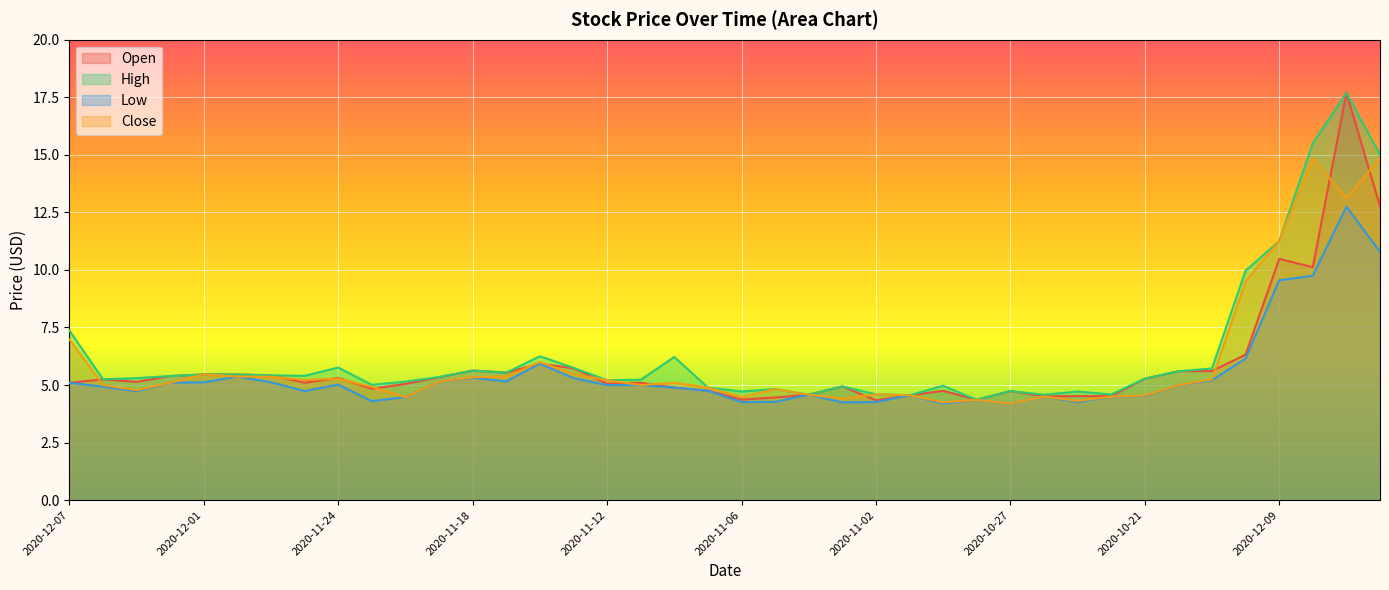

In Open, how many points are lower than both neighbors (excluding endpoints)?

10